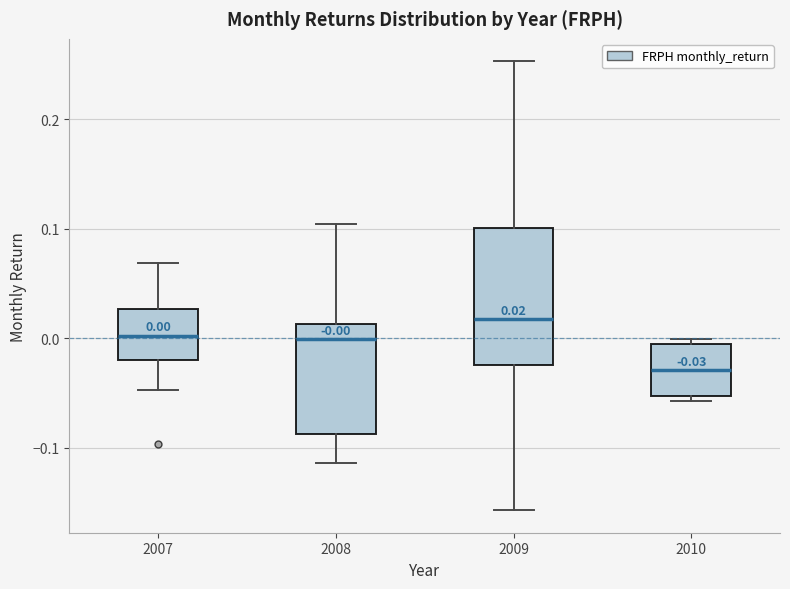

Comparing the boxes themselves (not the whiskers), which one is the tallest?

2009